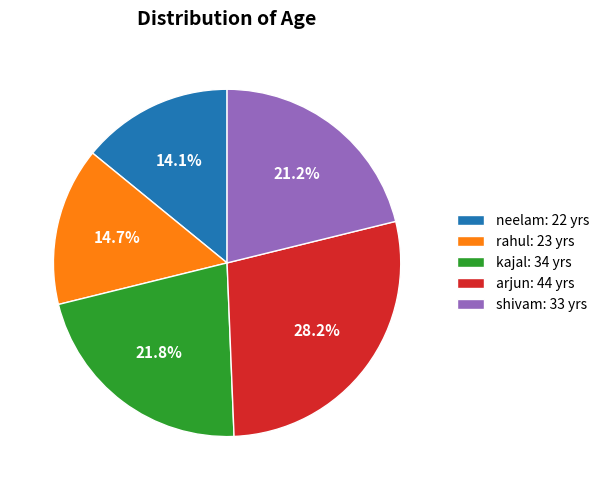

The arjun slice represents 28% of the pie. True or false?

True